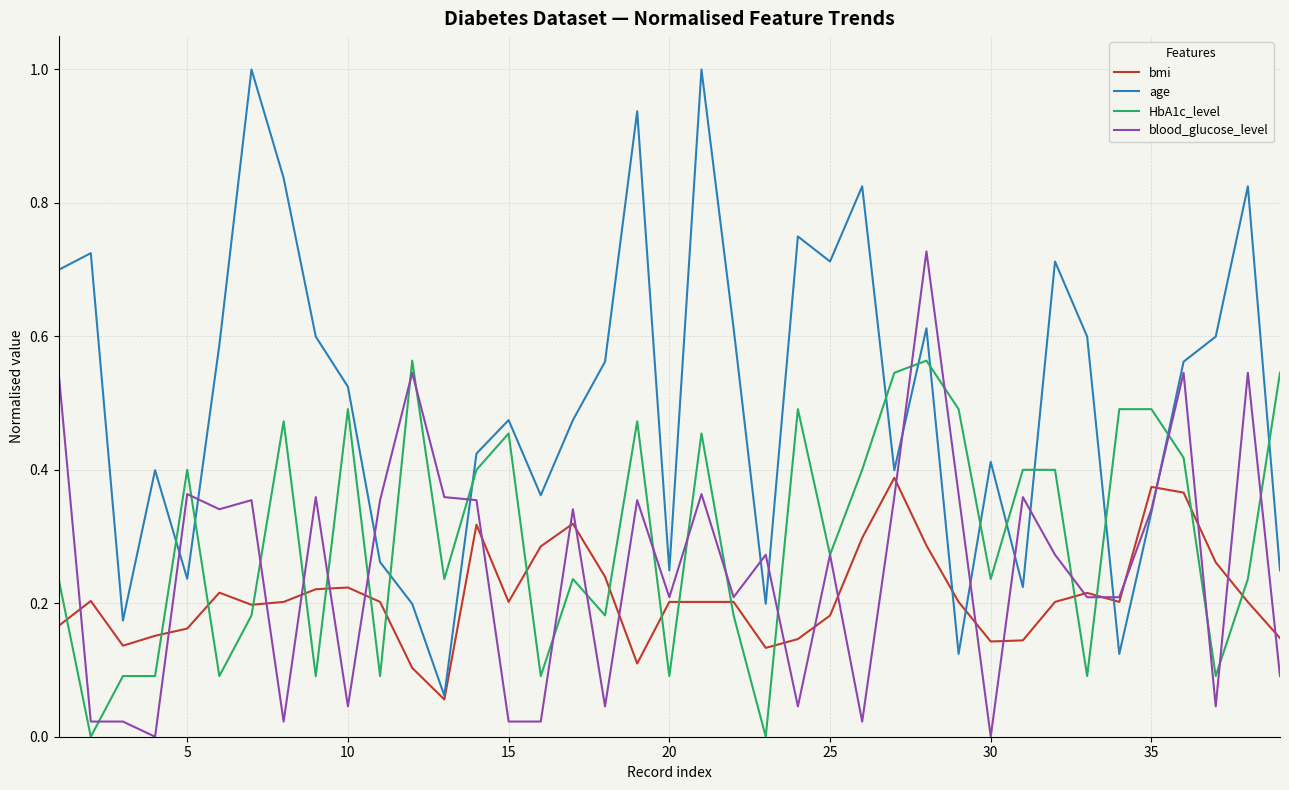

What are all the series names shown in the legend?

bmi, age, HbA1c_level, blood_glucose_level